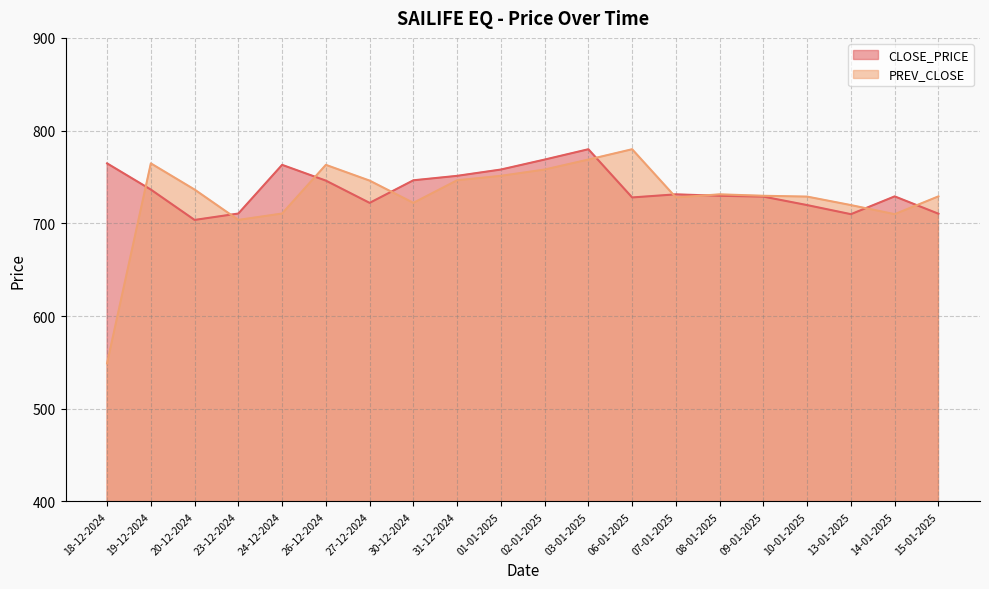

What is the label of the 1st point from the left?

18-12-2024